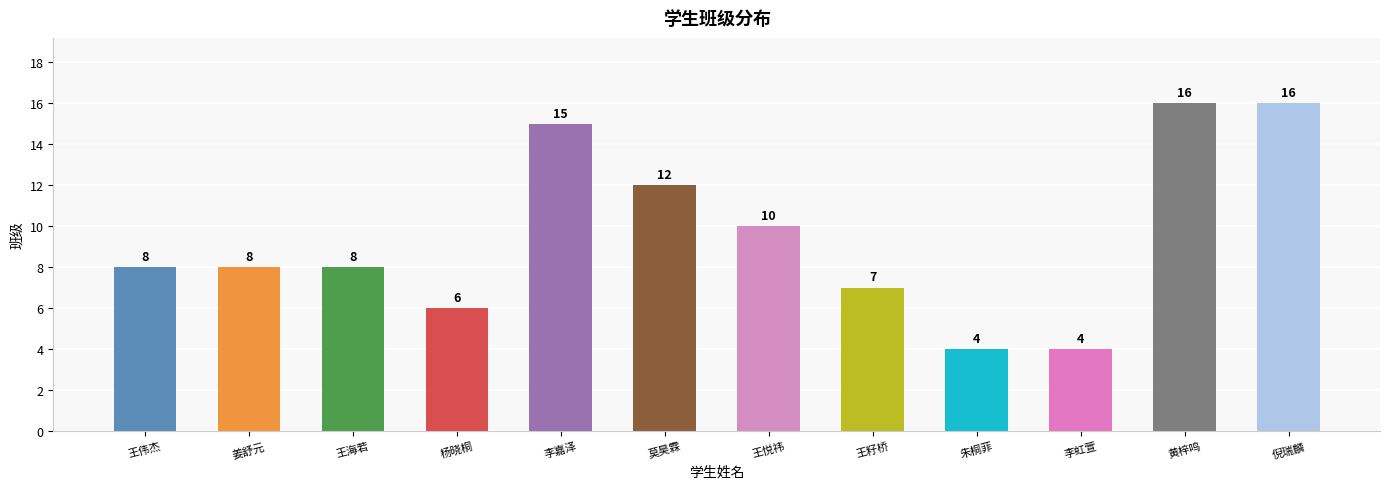

How many distinct data groups are displayed?

1